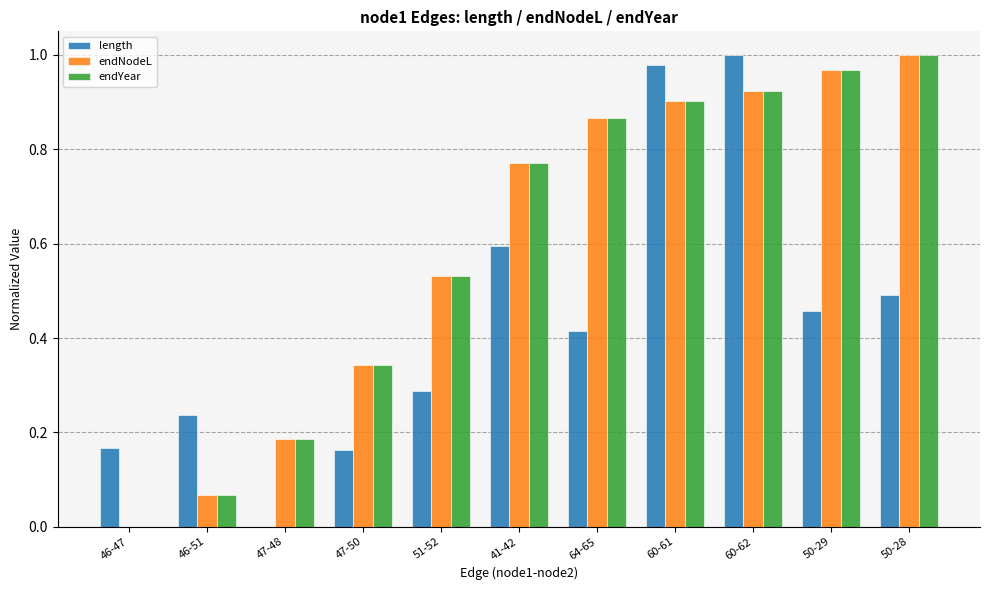

The endNodeL series shows 0.9 at 60-62. True or false?

True